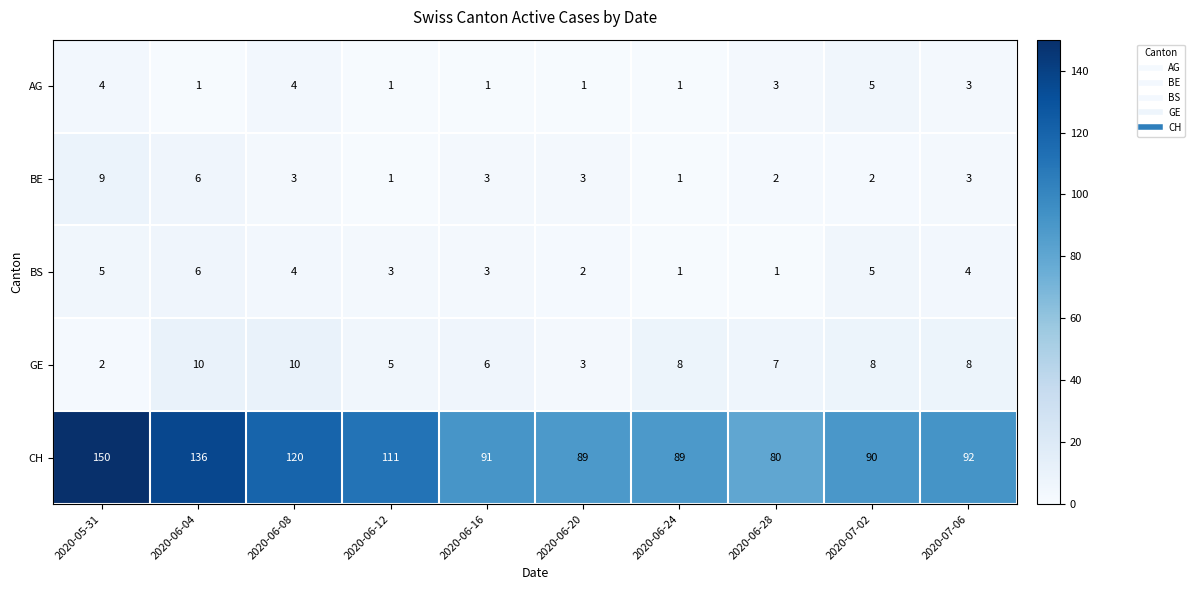

What is the sum of all CH values?

1048